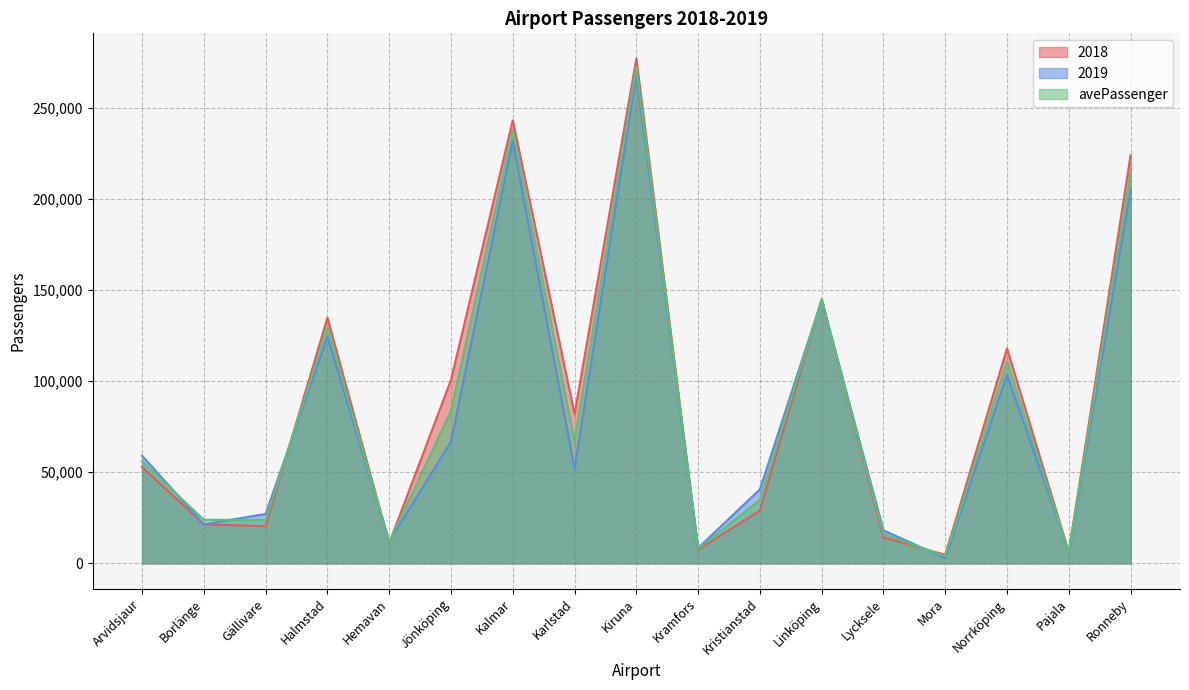

Rank the series by their maximum value, from lowest to highest.

2019, avePassenger, 2018